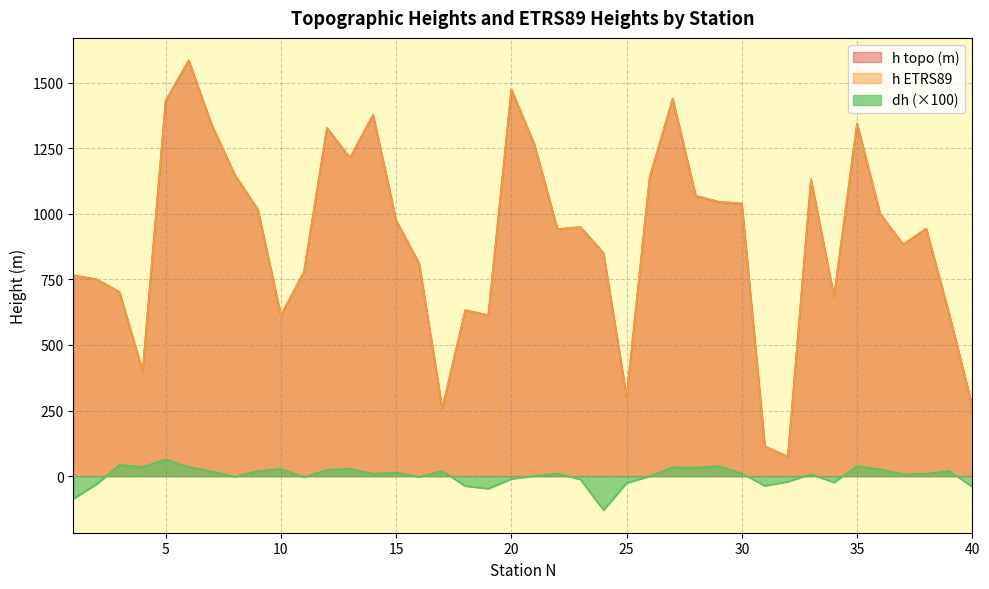

List the series in order of their peak value, lowest first.

dh, h topo (m), h ETRS89